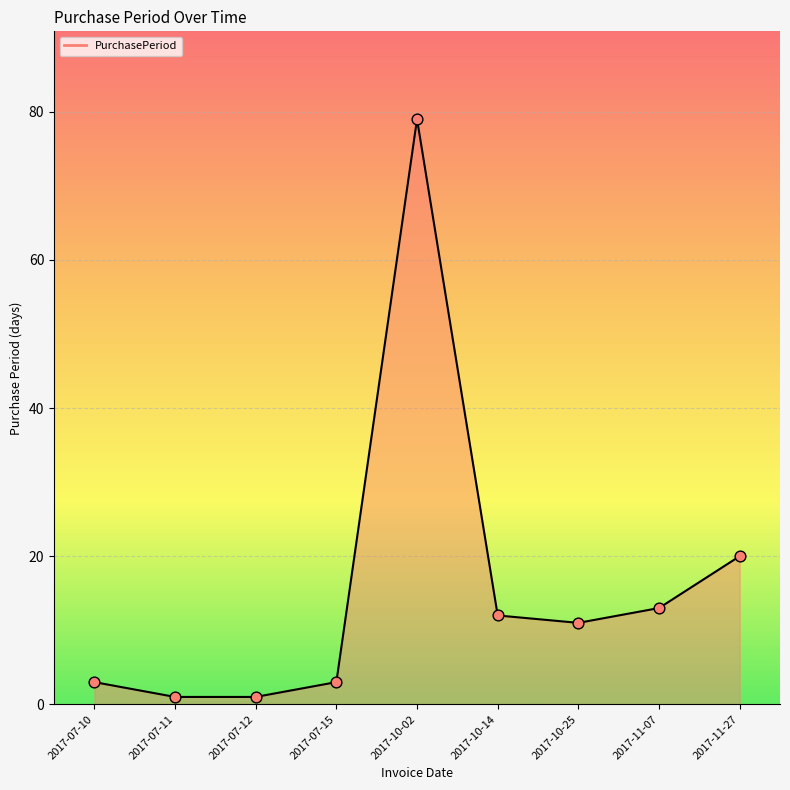

What is the change in value from 2017-07-12 to 2017-11-27?

+19